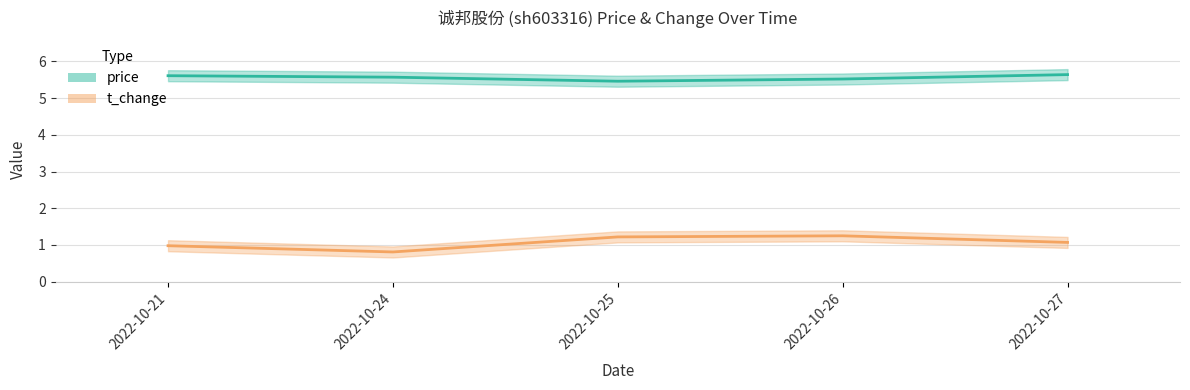

What is the approximate value of t_change at 2022-10-25?

1.2